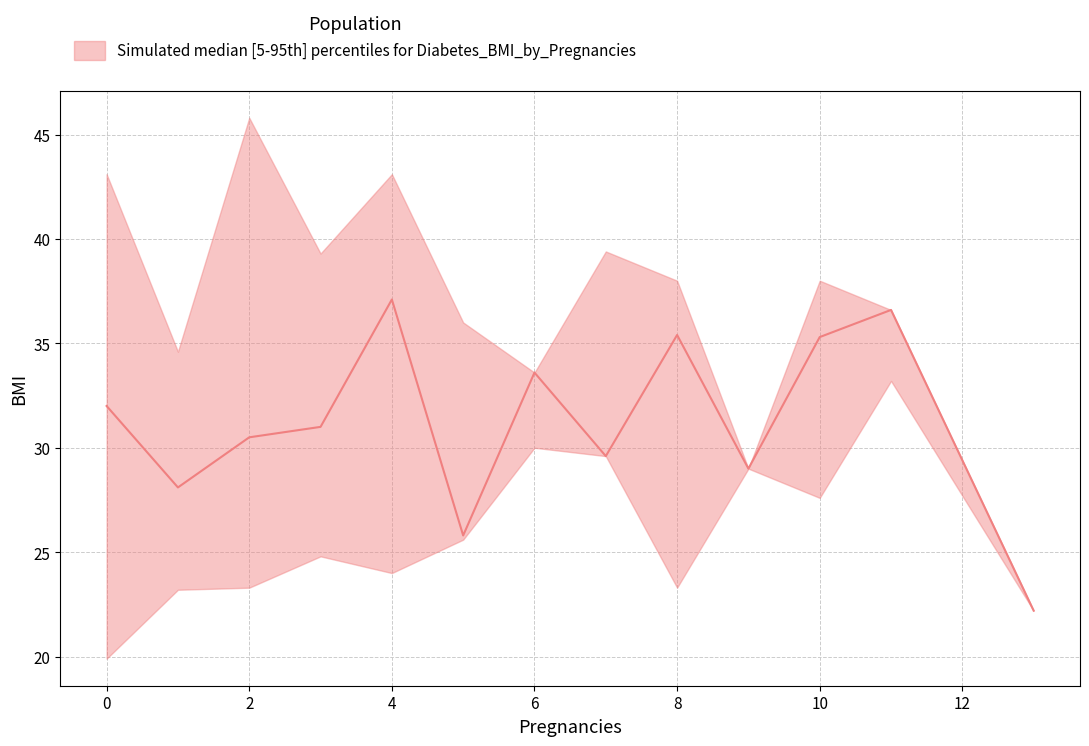

True or false: median and lower cross at least once.

False